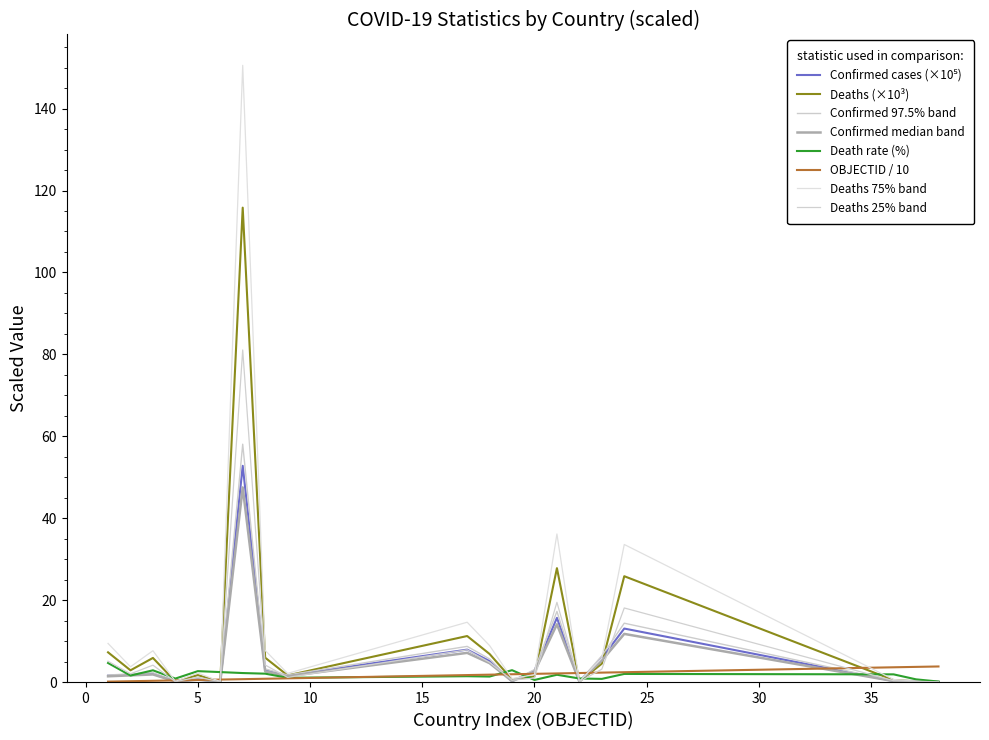

Does the chart have visible grid lines?

No